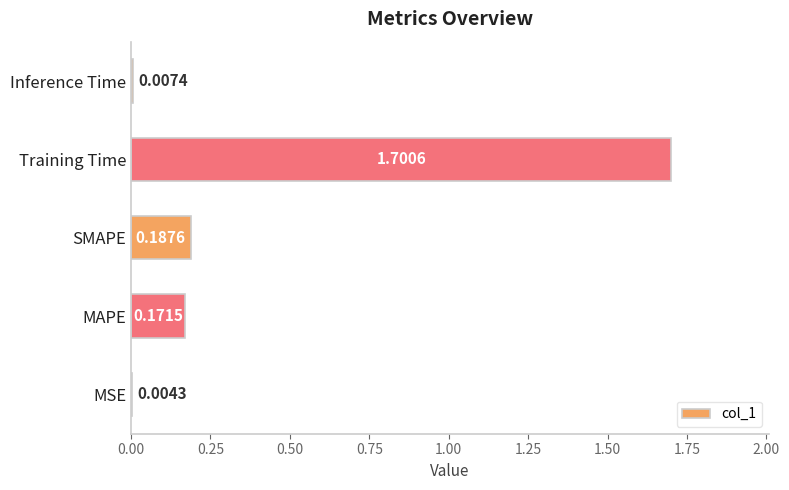

What is the sum of all values?

2.1